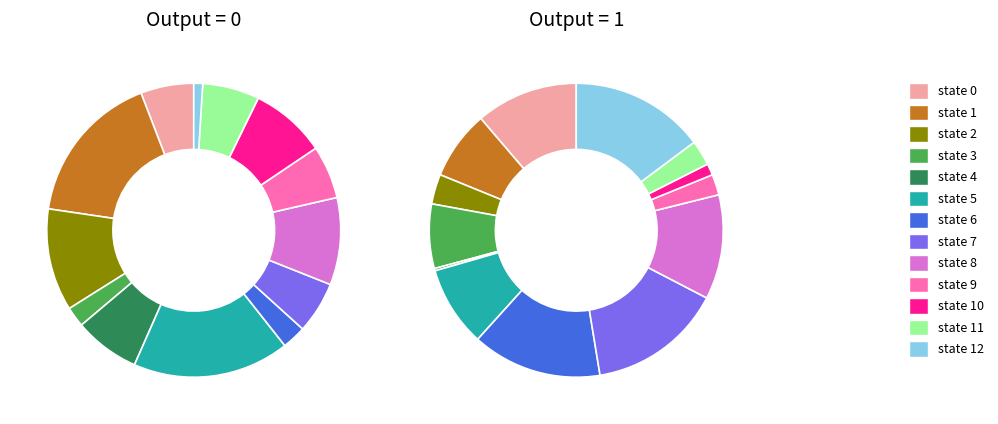

Between state 0 and state 3, which series saw the biggest shift?

output_symbol=1